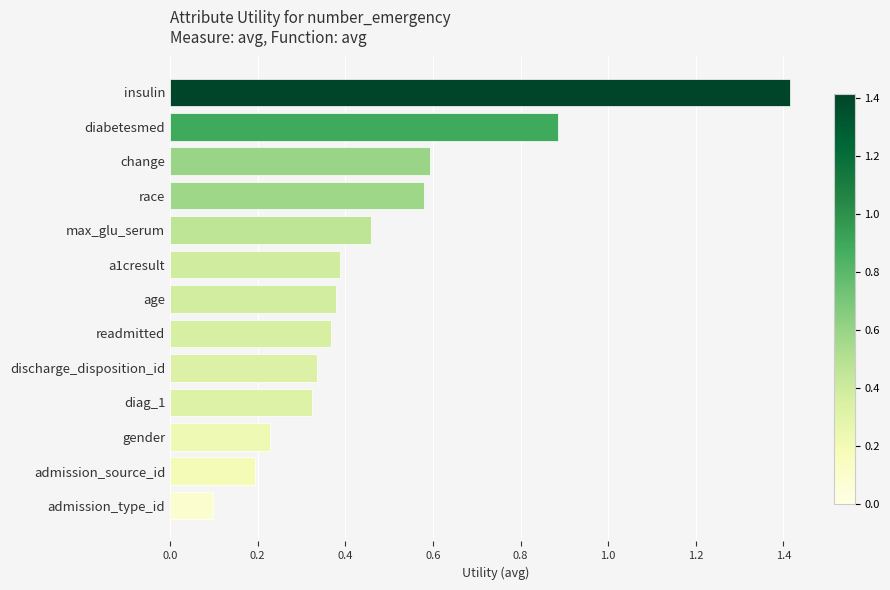

The value at admission_source_id is 0.2. True or false?

True